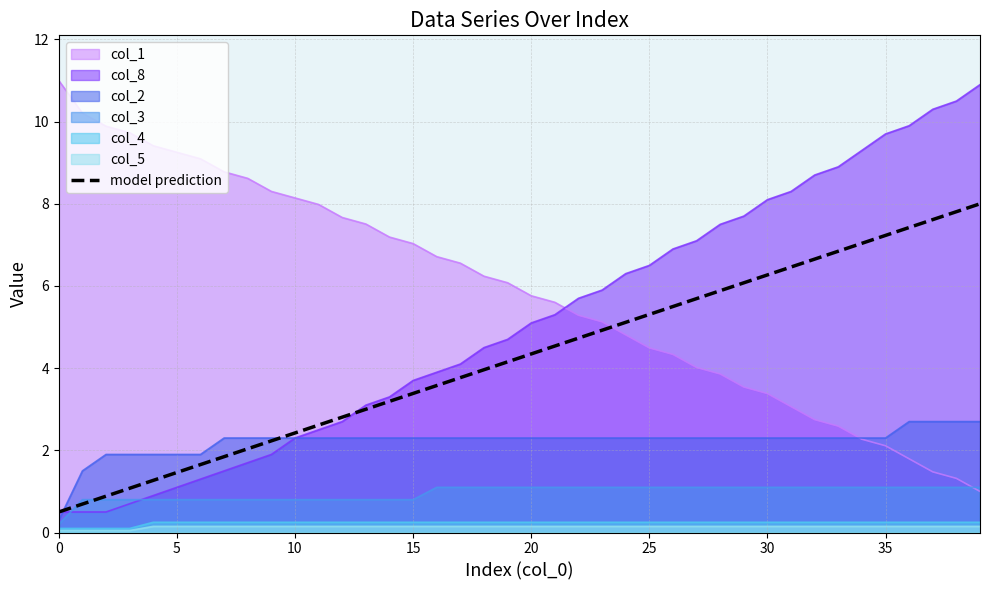

What is the sum of the values at 15 and 23?

8.3